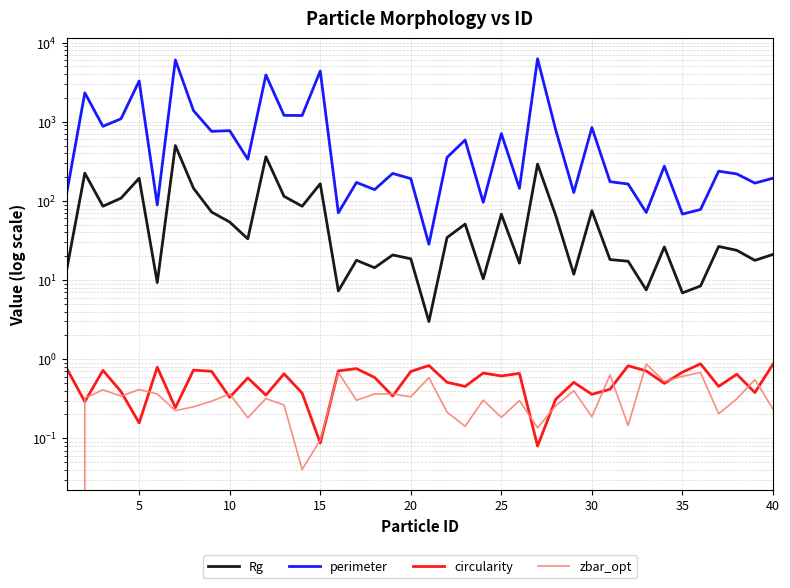

What is the average value of the zbar_opt series?

0.3